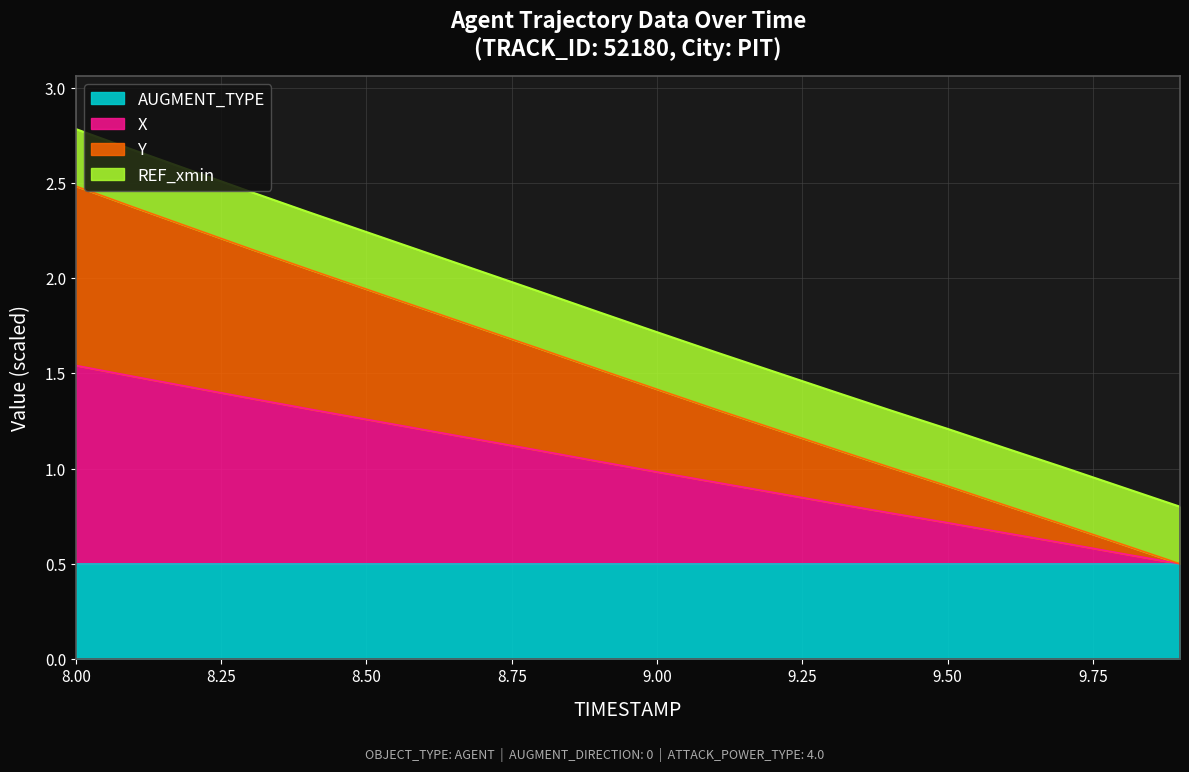

True or false: X and Y intersect in this chart.

False